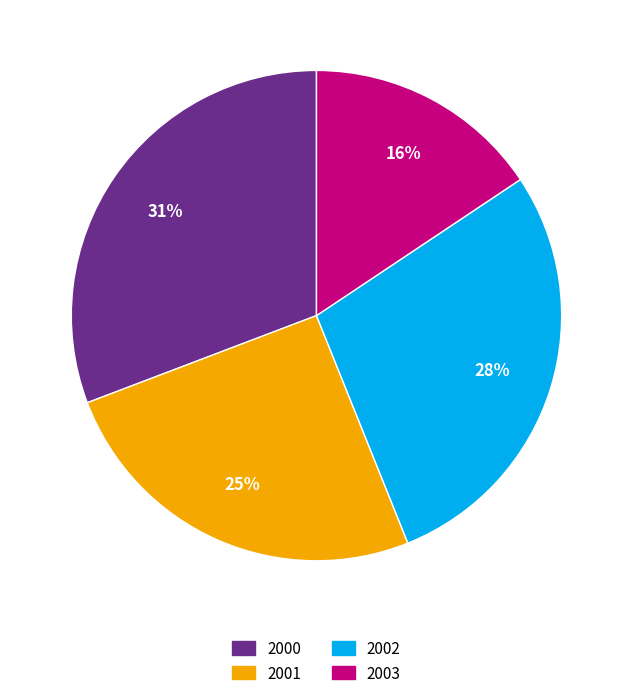

Is there a majority slice in this chart?

No